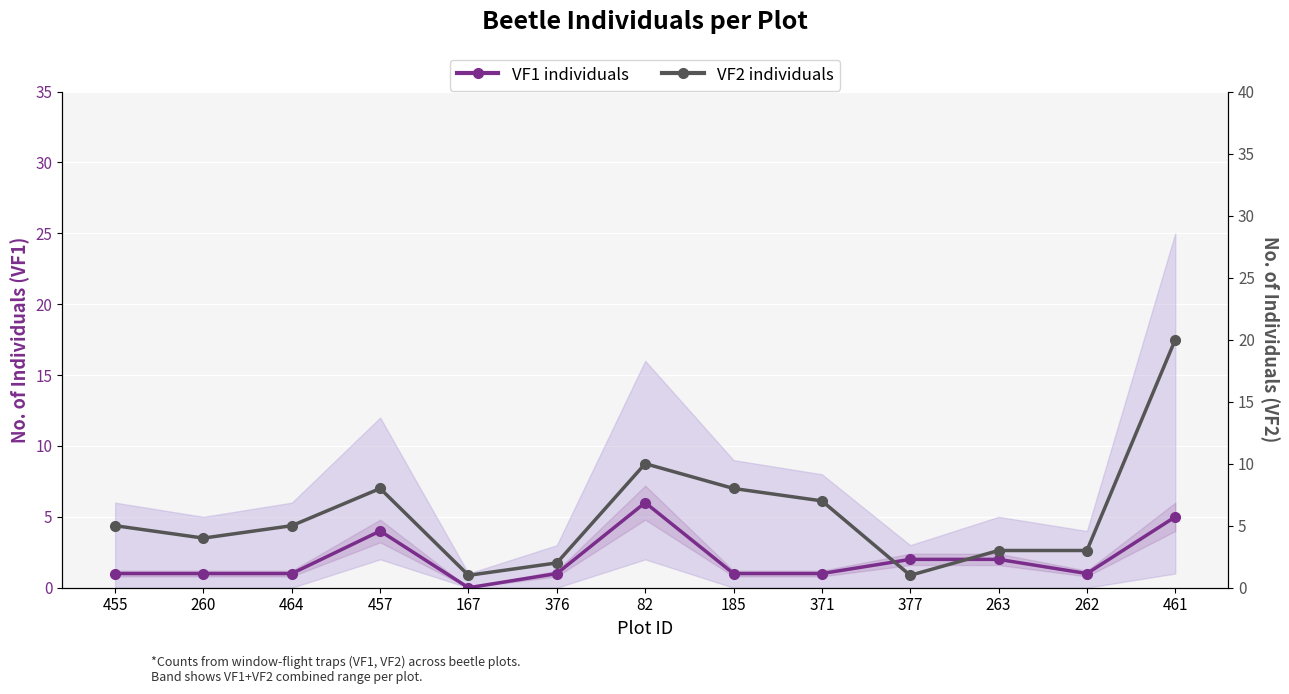

What is the total value across all series at 260?

5